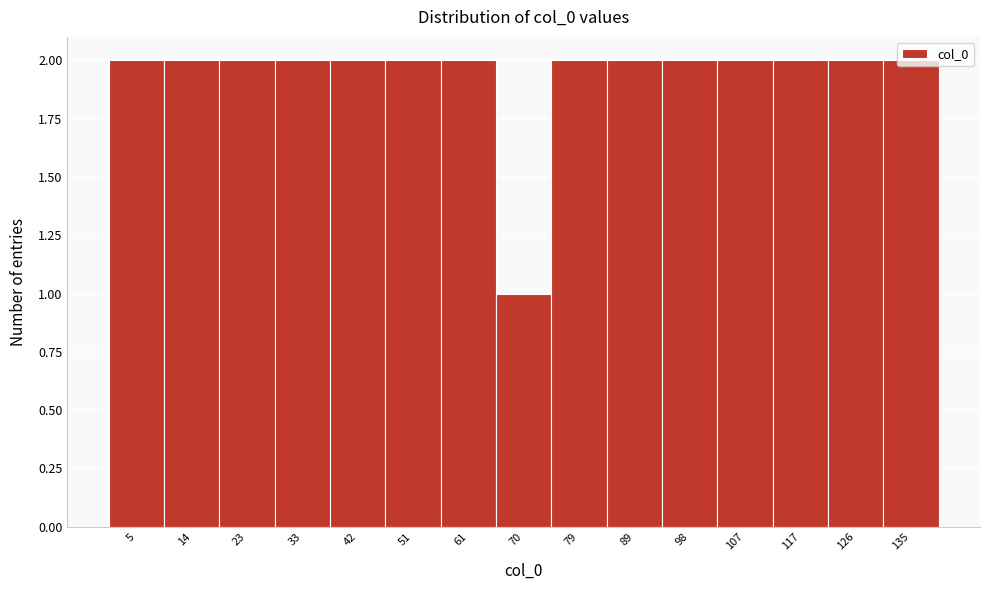

What is the value of the 4th bar from the left?

2